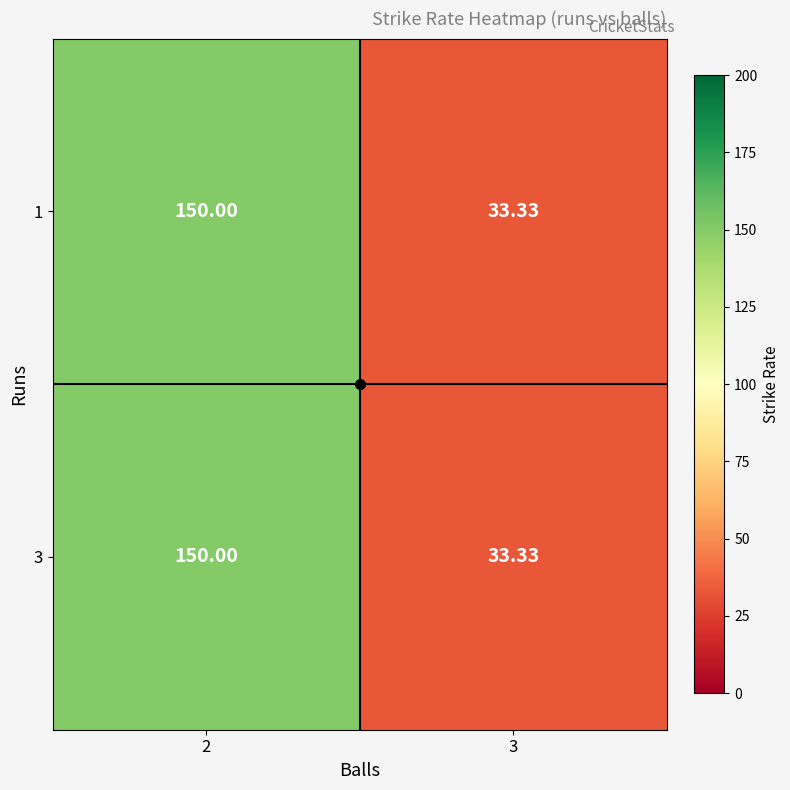

Is the value of 3 at 2 greater than the value of 1 at 3?

Yes